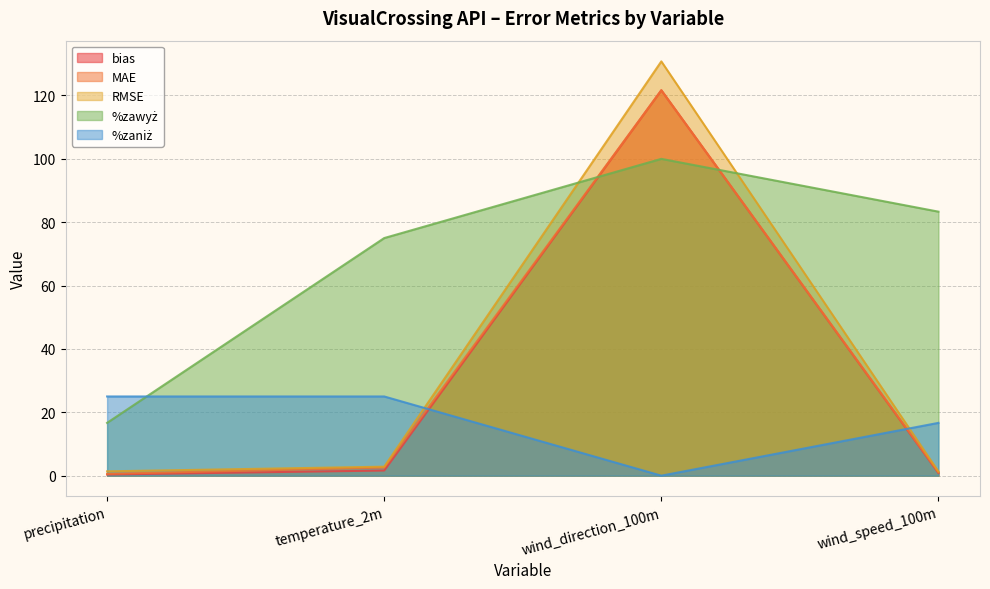

Rank the series at wind_direction_100m from highest to lowest value.

RMSE, bias, MAE, %zawyż, %zaniż